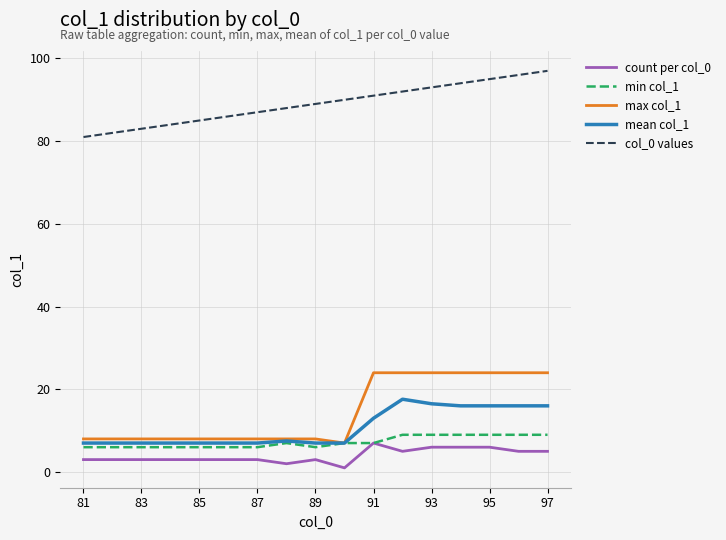

What is the maximum value for mean col_1?

17.6